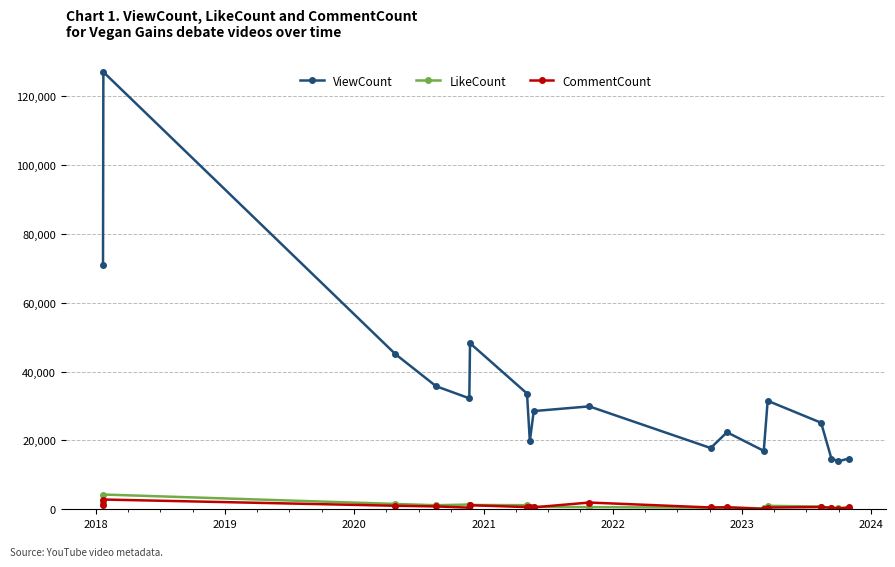

In ViewCount, how many points are higher than both neighbors (excluding endpoints)?

5